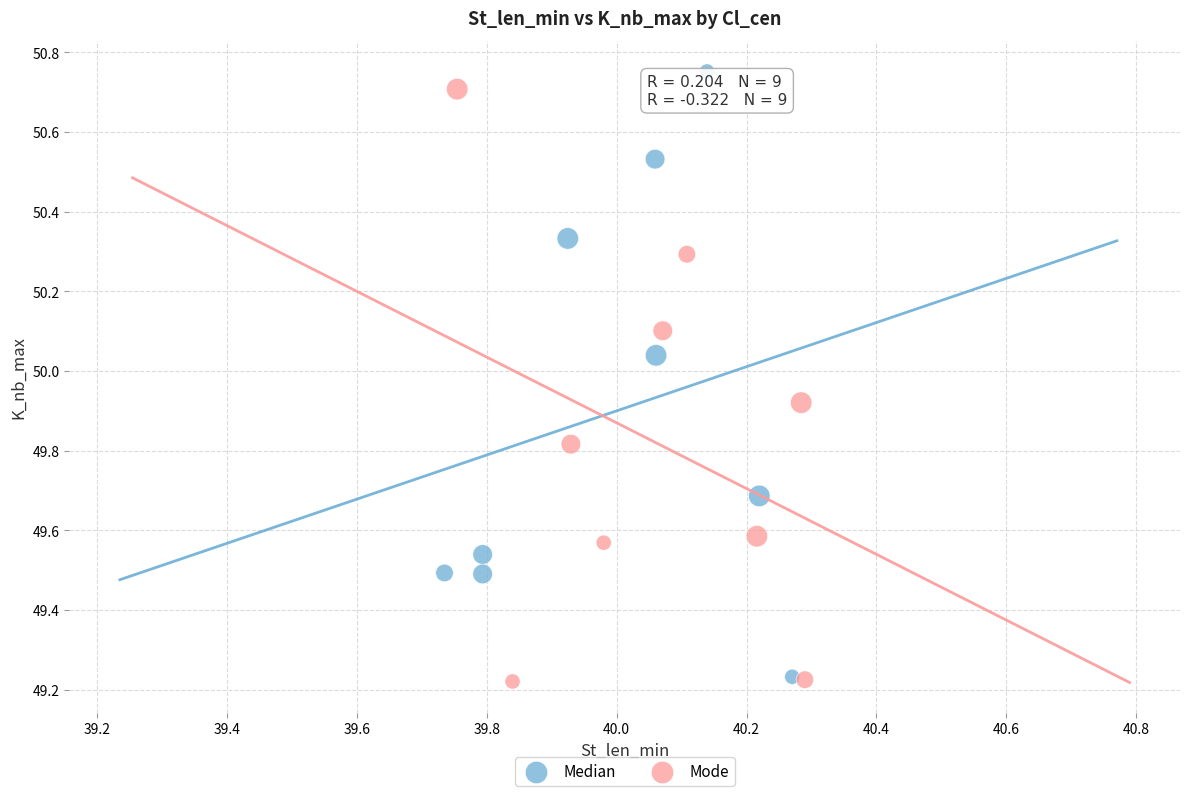

Which series has the widest spread of Y values?

Median